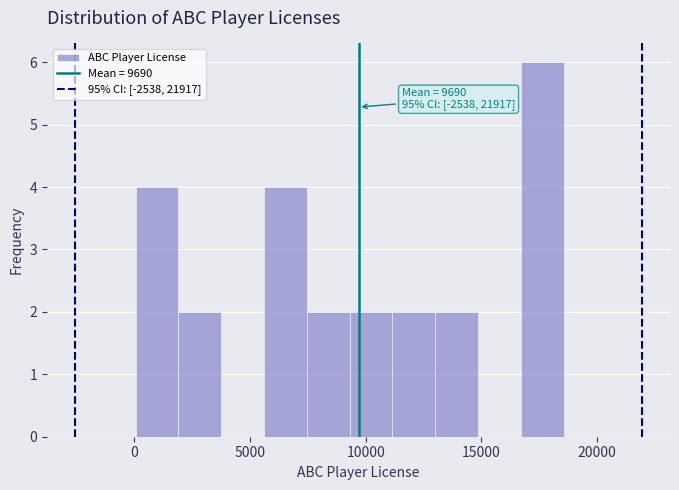

Read against the x-axis, roughly where is the centre of the tallest bar?

17500